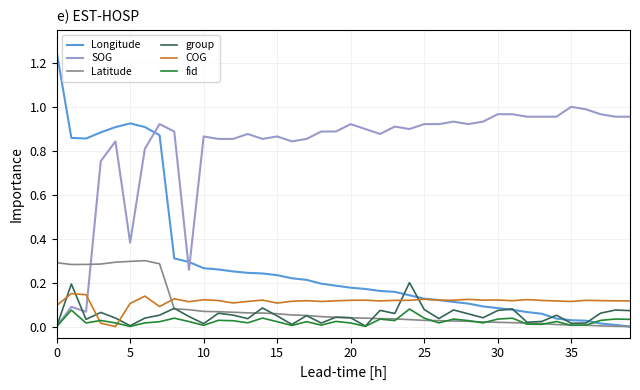

Which series has the largest total across all categories?

SOG